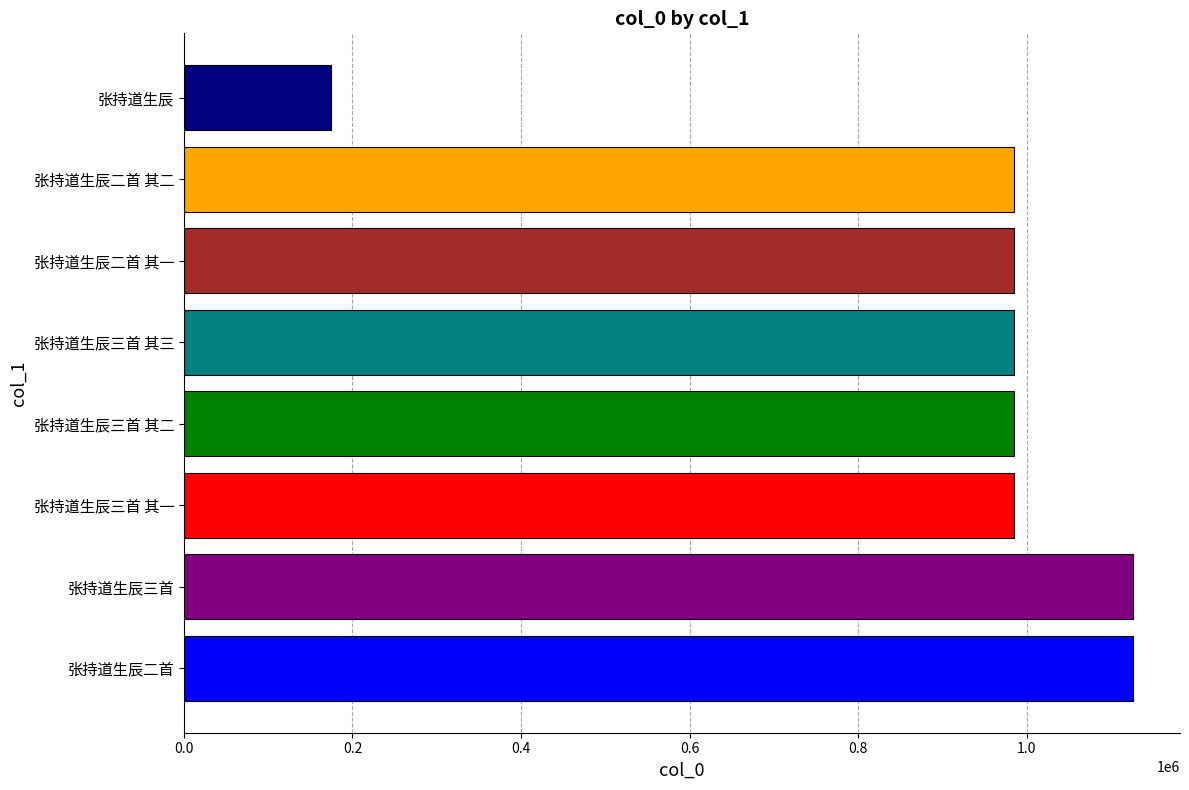

What is the change in value from 张持道生辰三首 其二 to 张持道生辰?

-810479